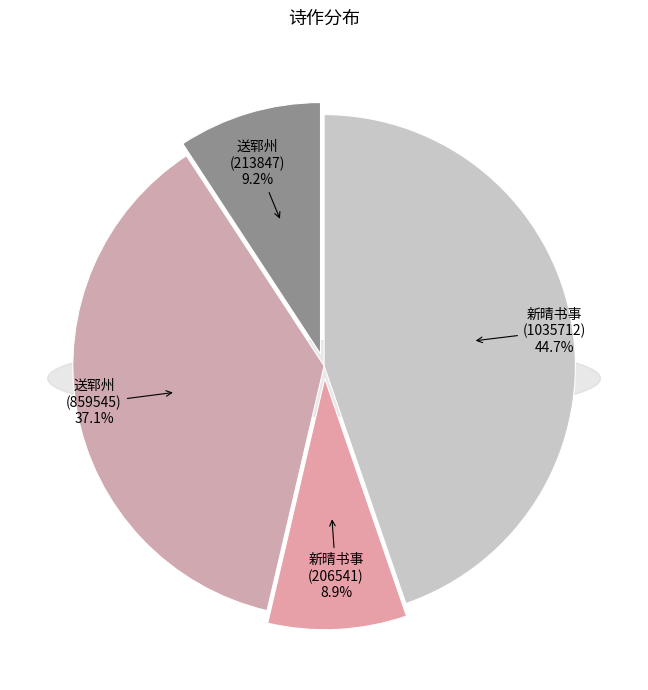

To the nearest percent, what is the difference between the 新晴书事上知府宋谏议 (1035712) and 送郓州知府宋谏议 (213847) slice percentages?

35%